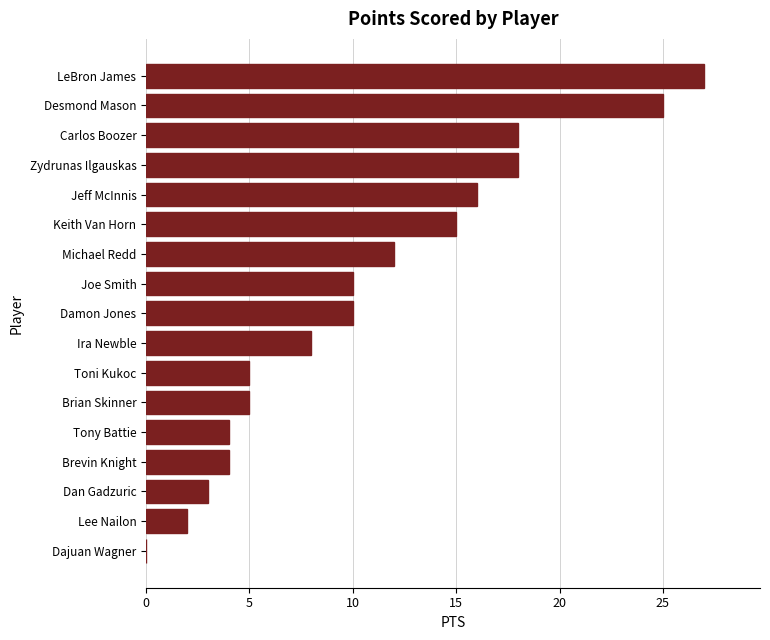

What is the approximate value at Ira Newble?

8